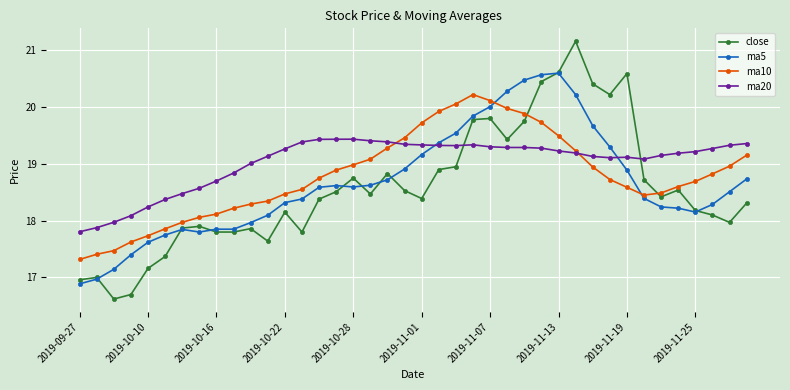

What is the value of the ma5 point at the 40th from the left?

18.7